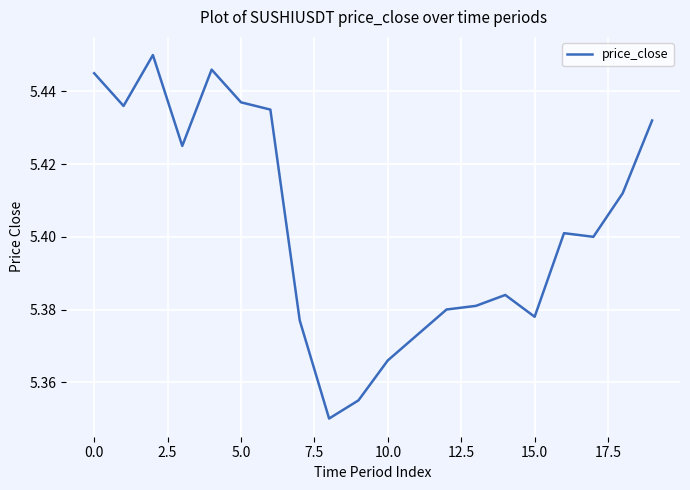

How many interior local peaks (higher than both neighbors) does the data have?

4